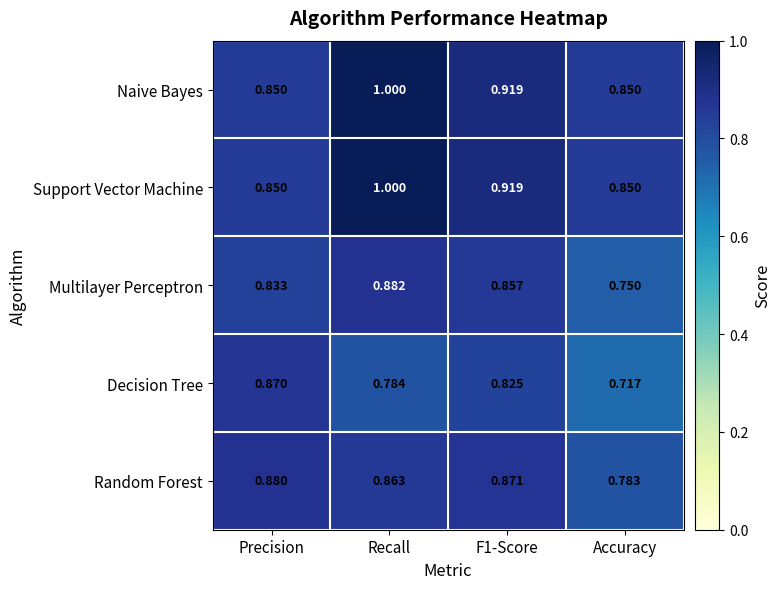

Which series has the widest spread of values?

Decision Tree